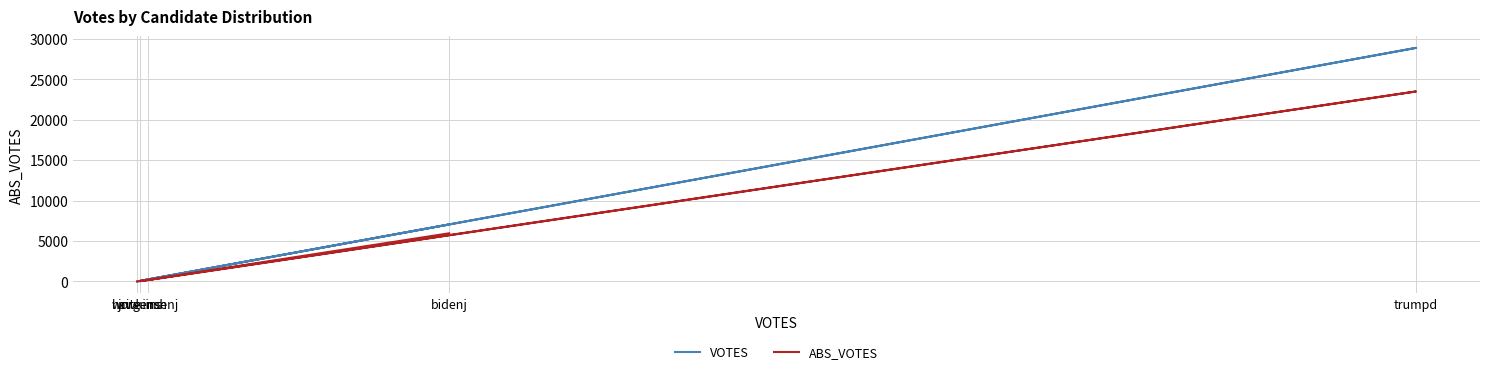

True or false: ABS_VOTES has more than 0 interior local peaks.

True